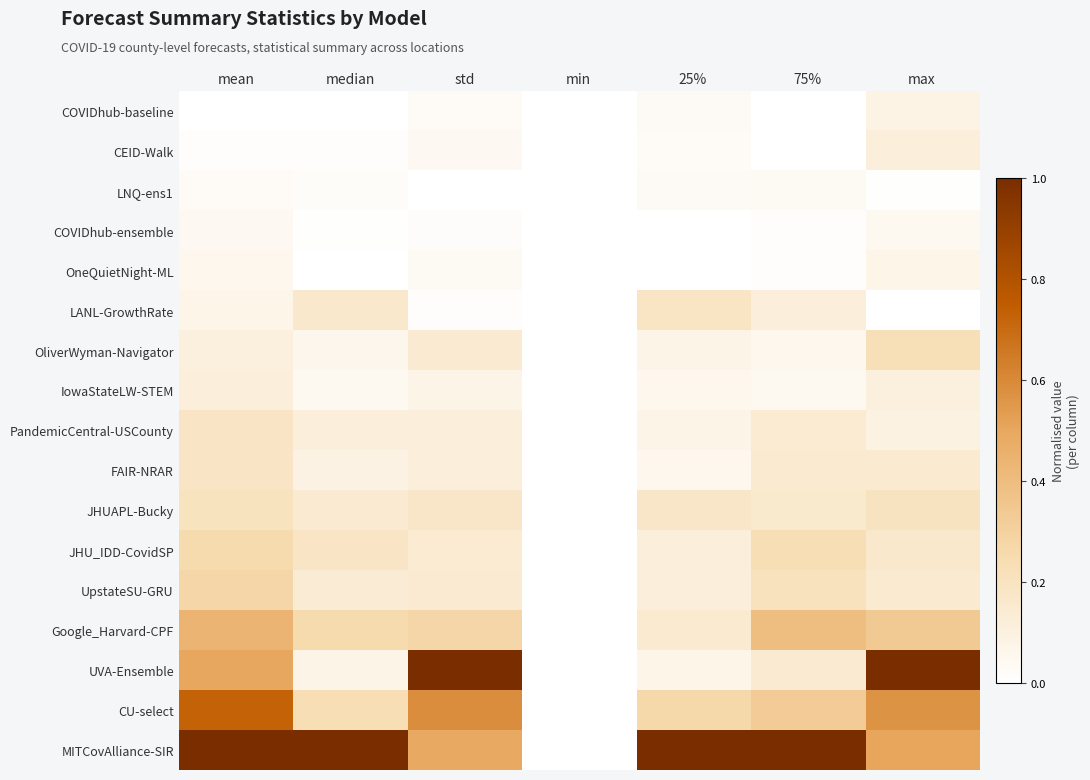

Reading left to right, transcribe all the data shown in this chart.

COVIDhub-baseline: mean=0.0	median=0.0	std=0.0	min=0.0	25%=0.0	75%=0.0	max=0.1
CEID-Walk: mean=0.0	median=0.0	std=0.0	min=0.0	25%=0.0	75%=0.0	max=0.1
LNQ-ens1: mean=0.0	median=0.0	std=0.0	min=0.0	25%=0.0	75%=0.0	max=0.0
COVIDhub-ensemble: mean=0.0	median=0.0	std=0.0	min=0.0	25%=0.0	75%=0.0	max=0.0
OneQuietNight-ML: mean=0.1	median=0.0	std=0.0	min=0.0	25%=0.0	75%=0.0	max=0.1
LANL-GrowthRate: mean=0.1	median=0.2	std=0.0	min=0.0	25%=0.2	75%=0.1	max=0.0
OliverWyman-Navigator: mean=0.1	median=0.1	std=0.1	min=0.0	25%=0.1	75%=0.1	max=0.2
IowaStateLW-STEM: mean=0.1	median=0.0	std=0.1	min=0.0	25%=0.1	75%=0.1	max=0.1
PandemicCentral-USCounty: mean=0.2	median=0.1	std=0.1	min=0.0	25%=0.1	75%=0.1	max=0.1
FAIR-NRAR: mean=0.2	median=0.1	std=0.1	min=0.0	25%=0.1	75%=0.1	max=0.2
JHUAPL-Bucky: mean=0.2	median=0.1	std=0.2	min=0.0	25%=0.2	75%=0.2	max=0.2
JHU_IDD-CovidSP: mean=0.3	median=0.2	std=0.1	min=0.0	25%=0.1	75%=0.2	max=0.2
UpstateSU-GRU: mean=0.3	median=0.1	std=0.1	min=0.0	25%=0.1	75%=0.2	max=0.2
Google_Harvard-CPF: mean=0.4	median=0.3	std=0.3	min=0.0	25%=0.1	75%=0.4	max=0.3
UVA-Ensemble: mean=0.5	median=0.1	std=1.0	min=0.0	25%=0.1	75%=0.1	max=1.0
CU-select: mean=0.7	median=0.2	std=0.6	min=0.0	25%=0.3	75%=0.3	max=0.6
MITCovAlliance-SIR: mean=1.0	median=1.0	std=0.5	min=0.0	25%=1.0	75%=1.0	max=0.5